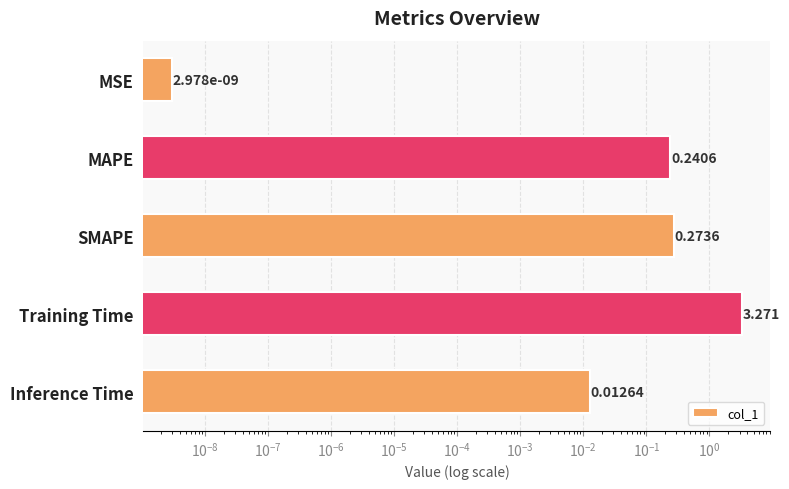

How many bars are there in total?

5